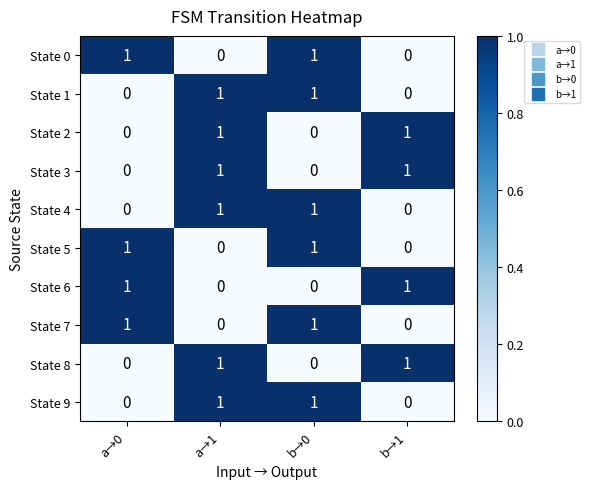

Is the value of State 9 at a→0 greater than the value of State 7 at b→0?

No